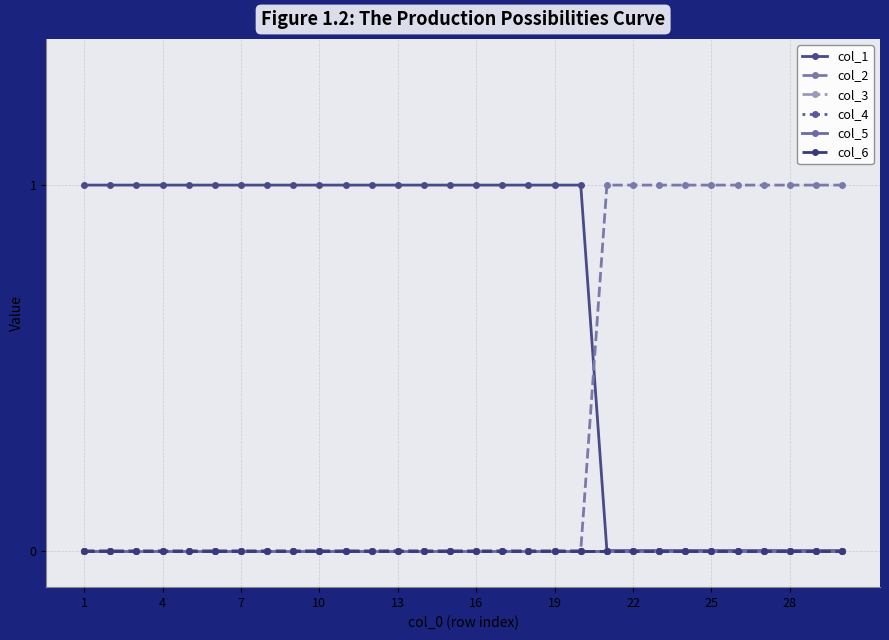

What is the maximum value shown in the chart?

1